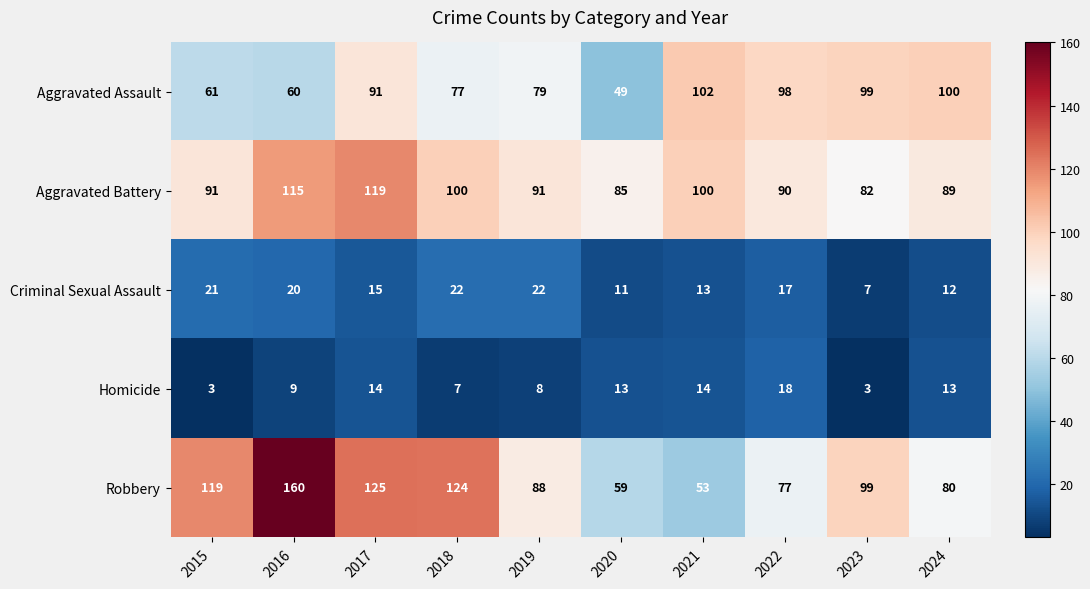

The Criminal Sexual Assault series shows 17 at 2020. True or false?

False